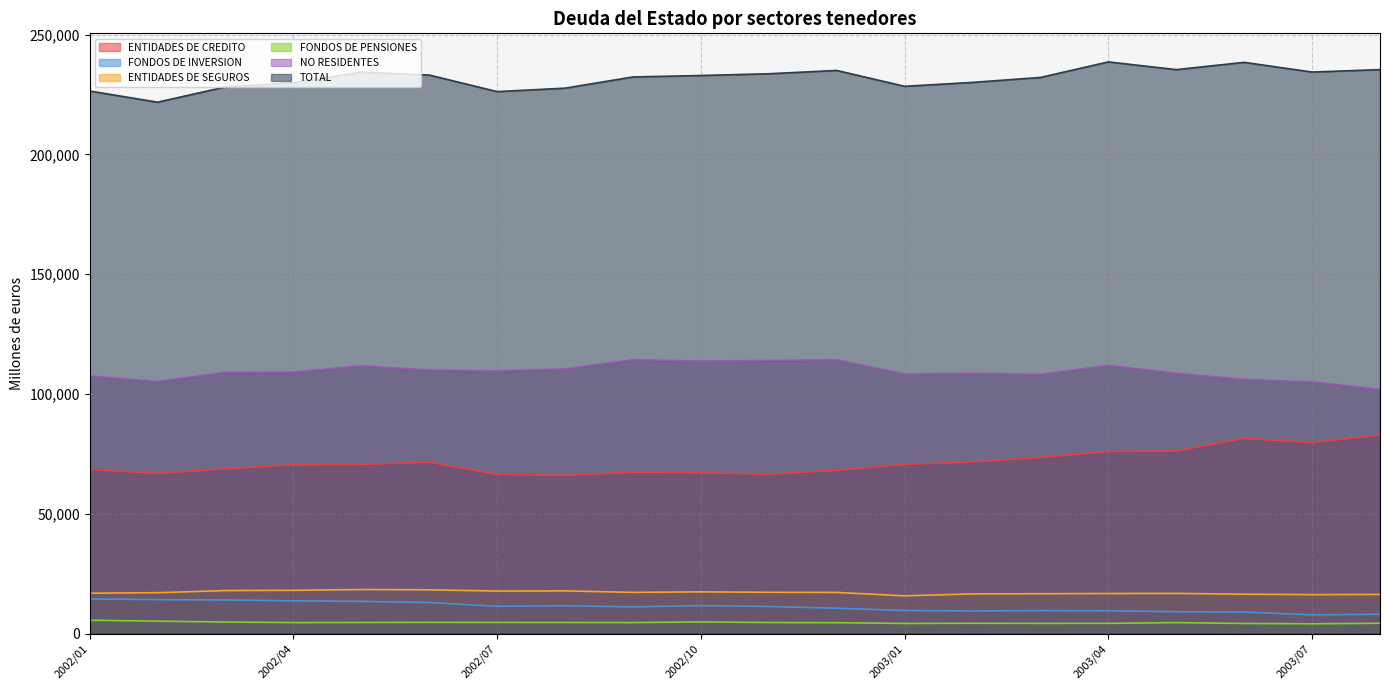

The value of FONDOS DE PENSIONES at 2005/07 is 5820. True or false?

False